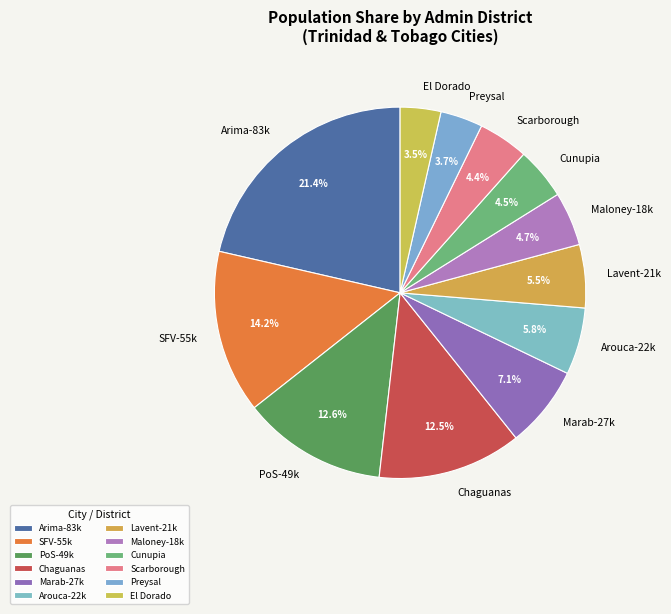

Which slice is the largest?

Arima-83k